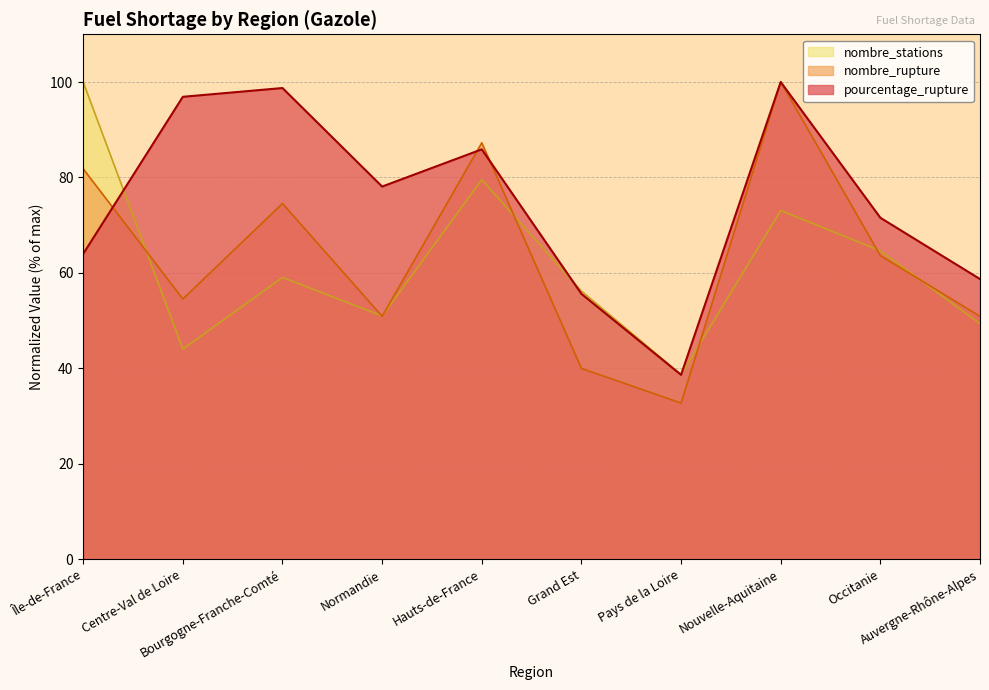

What is the label of the 2nd point from the right?

Occitanie